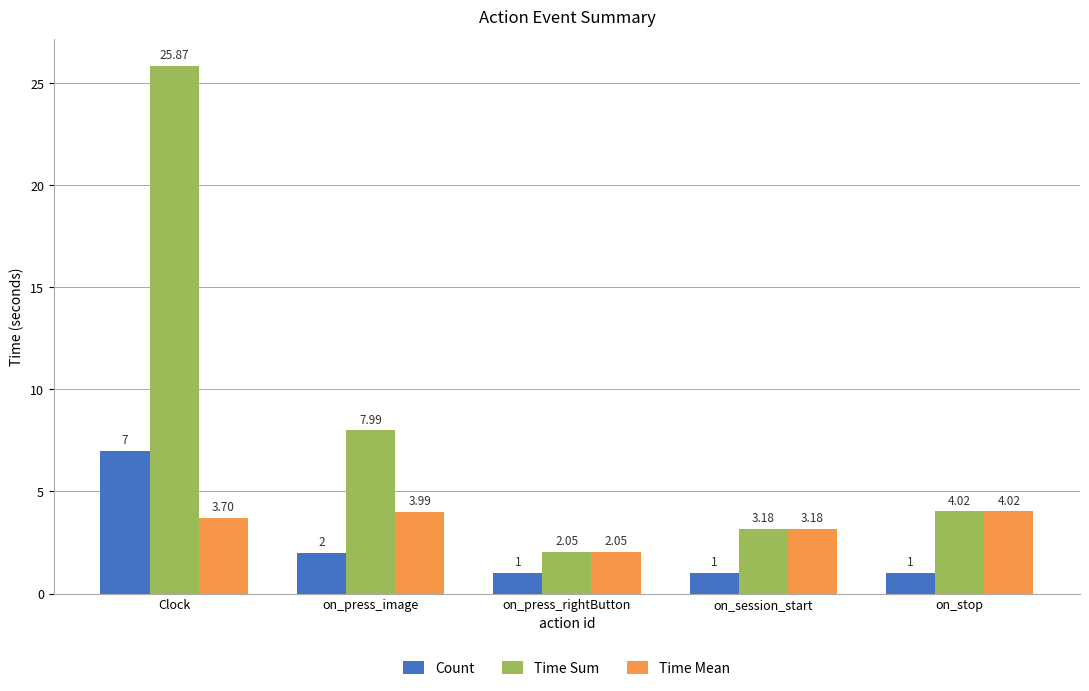

What is the highest value of the Count series?

7.0